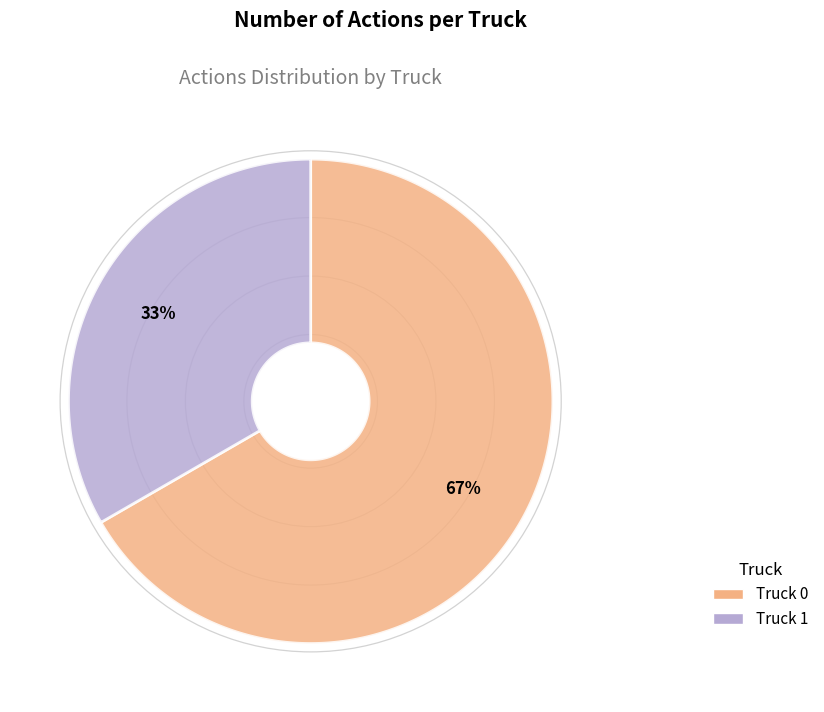

How many segments does this pie chart have?

2